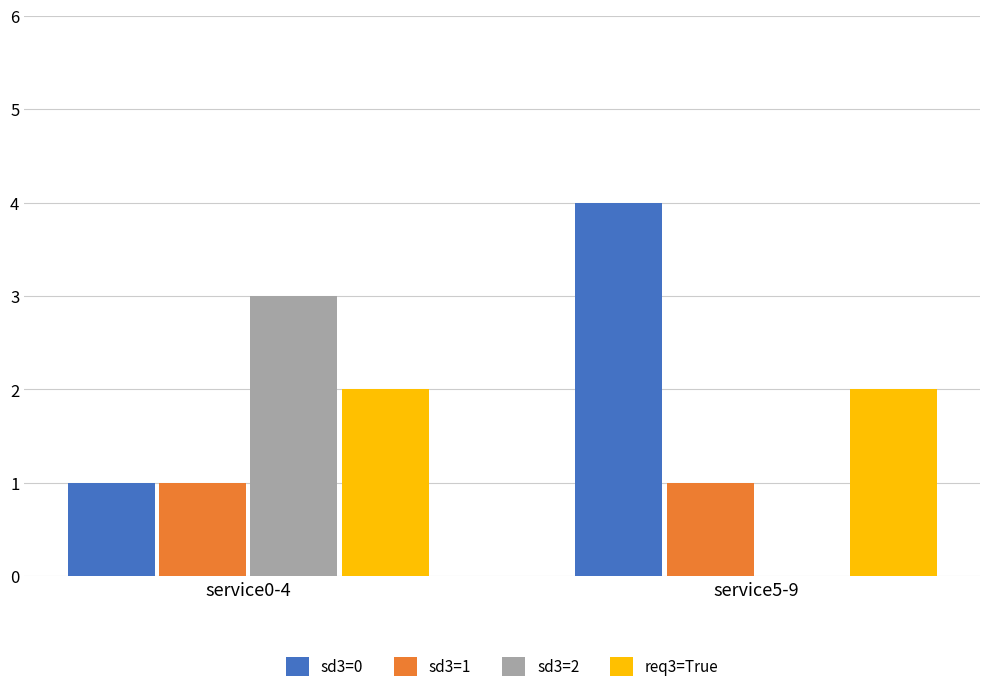

Which label corresponds to the largest value in the chart?

service5-9